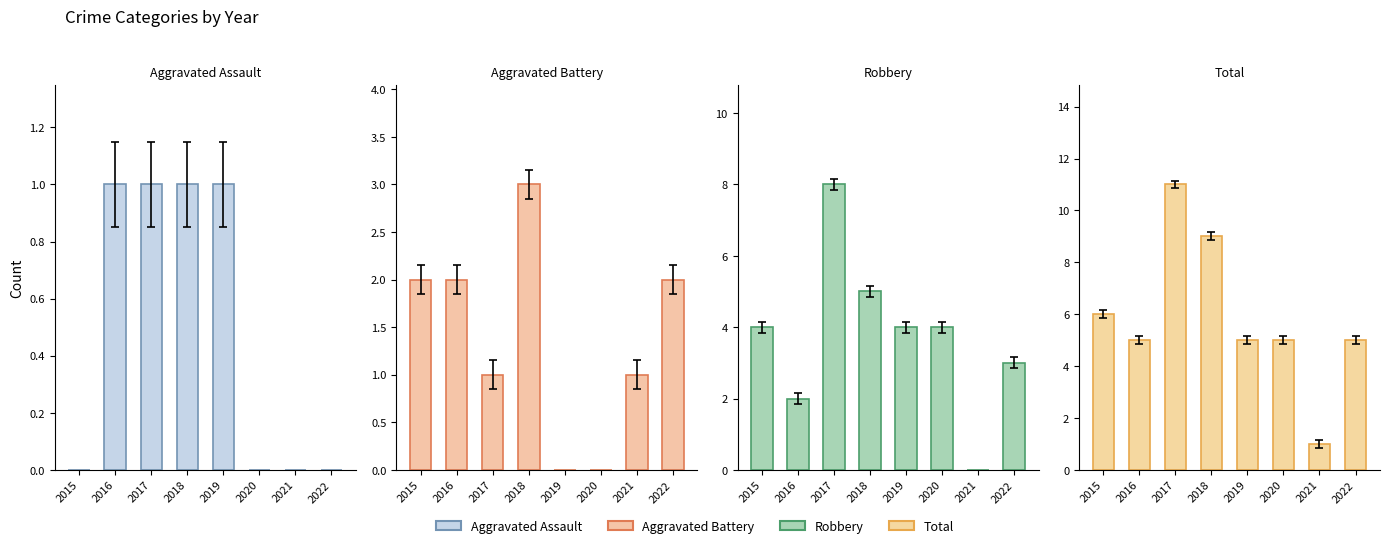

List the series in order of their peak value, lowest first.

Aggravated Assault, Aggravated Battery, Robbery, Total